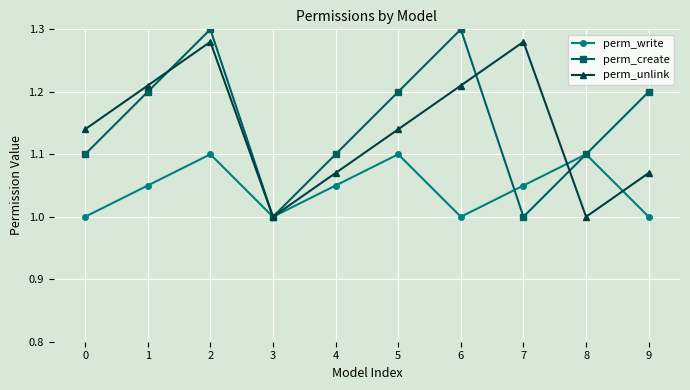

What is the difference between the highest and lowest values at 7?

0.3